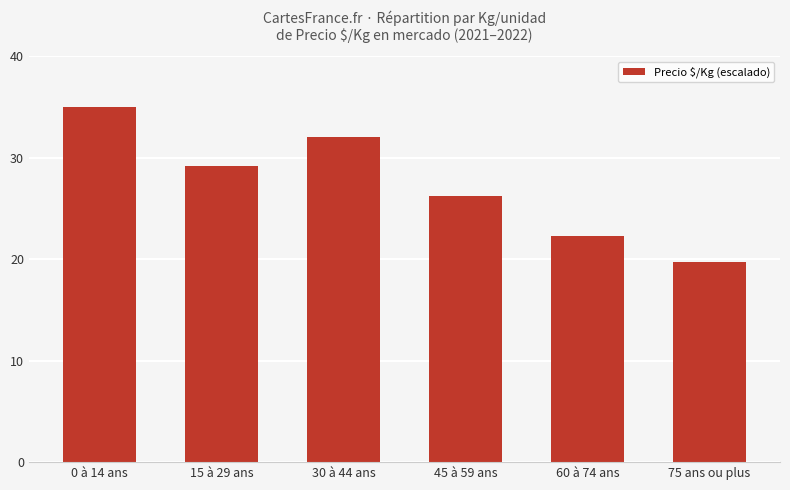

How many bars are there in total?

6